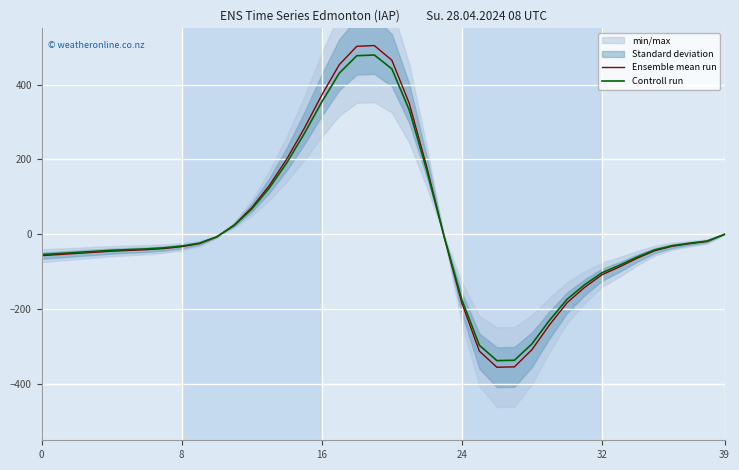

True or false: Controll run and Ensemble mean run intersect in this chart.

True